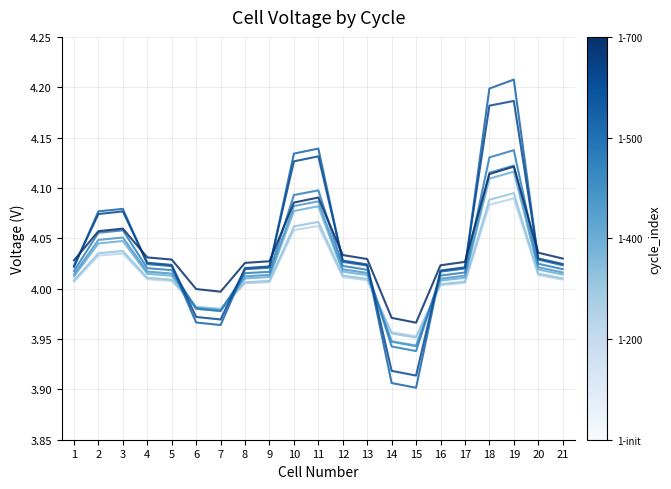

How many lines are shown in the chart?

8